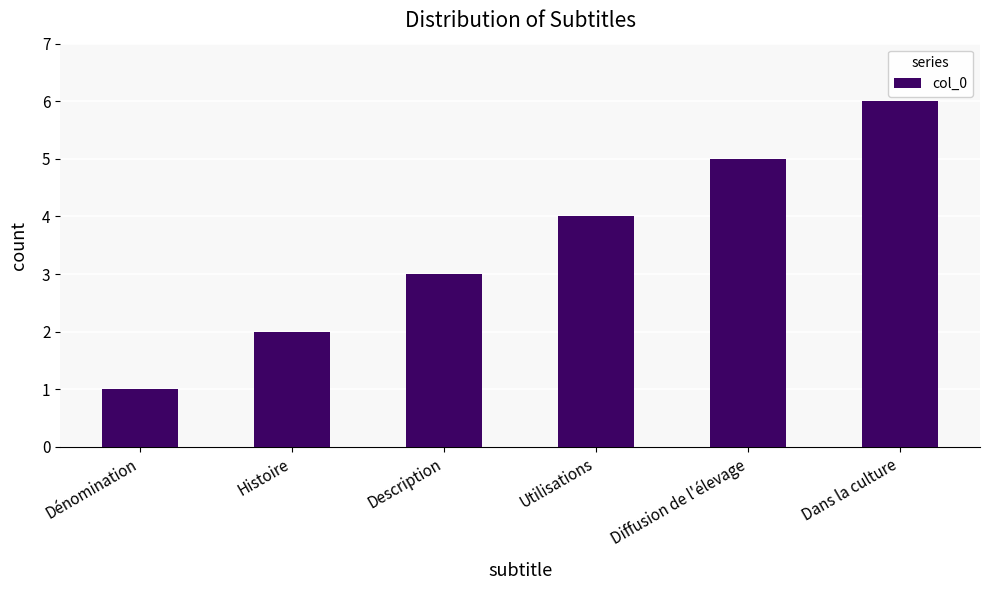

Rank the categories by value from lowest to highest.

Dénomination, Histoire, Description, Utilisations, Diffusion de l'élevage, Dans la culture